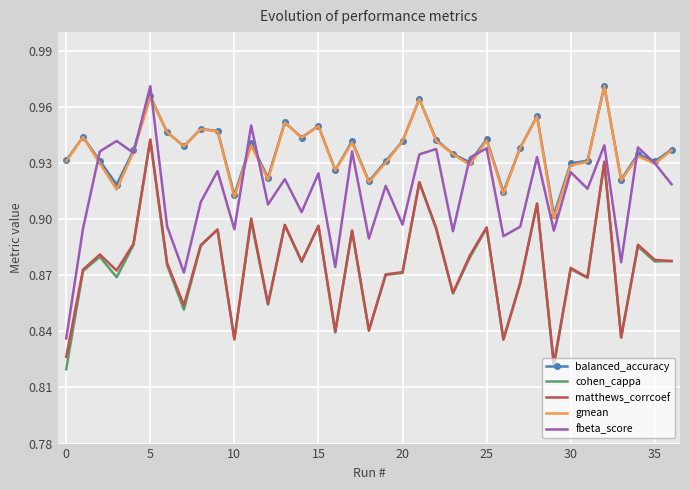

True or false: fbeta_score and cohen_cappa intersect in this chart.

False